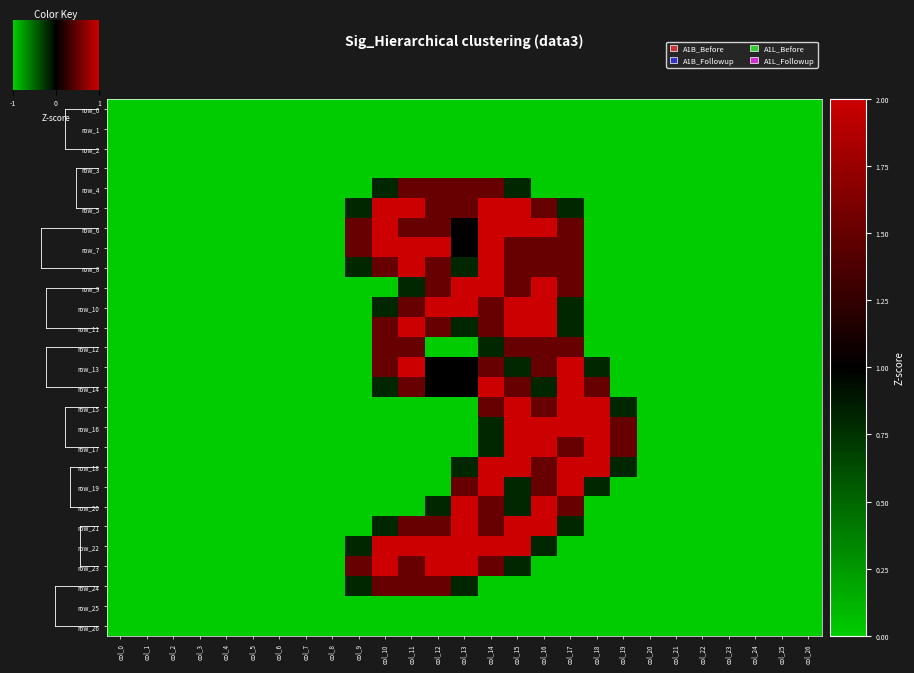

Reading left to right, transcribe all the data shown in this chart.

row_0: 0.0	0.0	0.0	0.0	0.0	0.0	0.0	0.0	0.0	0.0	0.0	0.0	0.0	0.0	0.0	0.0	0.0	0.0	0.0	0.0	0.0	0.0	0.0	0.0	0.0	0.0	0.0
row_1: 0.0	0.0	0.0	0.0	0.0	0.0	0.0	0.0	0.0	0.0	0.0	0.0	0.0	0.0	0.0	0.0	0.0	0.0	0.0	0.0	0.0	0.0	0.0	0.0	0.0	0.0	0.0
row_2: 0.0	0.0	0.0	0.0	0.0	0.0	0.0	0.0	0.0	0.0	0.0	0.0	0.0	0.0	0.0	0.0	0.0	0.0	0.0	0.0	0.0	0.0	0.0	0.0	0.0	0.0	0.0
row_3: 0.0	0.0	0.0	0.0	0.0	0.0	0.0	0.0	0.0	0.0	0.0	0.0	0.0	0.0	0.0	0.0	0.0	0.0	0.0	0.0	0.0	0.0	0.0	0.0	0.0	0.0	0.0
row_4: 0.0	0.0	0.0	0.0	0.0	0.0	0.0	0.0	0.0	0.0	0.8	1.5	1.5	1.5	1.5	0.8	0.0	0.0	0.0	0.0	0.0	0.0	0.0	0.0	0.0	0.0	0.0
row_5: 0.0	0.0	0.0	0.0	0.0	0.0	0.0	0.0	0.0	0.8	2.0	2.0	1.5	1.5	2.0	2.0	1.5	0.8	0.0	0.0	0.0	0.0	0.0	0.0	0.0	0.0	0.0
row_6: 0.0	0.0	0.0	0.0	0.0	0.0	0.0	0.0	0.0	1.5	2.0	1.5	1.5	1.0	2.0	2.0	2.0	1.5	0.0	0.0	0.0	0.0	0.0	0.0	0.0	0.0	0.0
row_7: 0.0	0.0	0.0	0.0	0.0	0.0	0.0	0.0	0.0	1.5	2.0	2.0	2.0	1.0	2.0	1.5	1.5	1.5	0.0	0.0	0.0	0.0	0.0	0.0	0.0	0.0	0.0
row_8: 0.0	0.0	0.0	0.0	0.0	0.0	0.0	0.0	0.0	0.8	1.5	2.0	1.5	0.8	2.0	1.5	1.5	1.5	0.0	0.0	0.0	0.0	0.0	0.0	0.0	0.0	0.0
row_9: 0.0	0.0	0.0	0.0	0.0	0.0	0.0	0.0	0.0	0.0	0.0	0.8	1.5	2.0	2.0	1.5	2.0	1.5	0.0	0.0	0.0	0.0	0.0	0.0	0.0	0.0	0.0
row_10: 0.0	0.0	0.0	0.0	0.0	0.0	0.0	0.0	0.0	0.0	0.8	1.5	2.0	2.0	1.5	2.0	2.0	0.8	0.0	0.0	0.0	0.0	0.0	0.0	0.0	0.0	0.0
row_11: 0.0	0.0	0.0	0.0	0.0	0.0	0.0	0.0	0.0	0.0	1.5	2.0	1.5	0.8	1.5	2.0	2.0	0.8	0.0	0.0	0.0	0.0	0.0	0.0	0.0	0.0	0.0
row_12: 0.0	0.0	0.0	0.0	0.0	0.0	0.0	0.0	0.0	0.0	1.5	1.5	0.0	0.0	0.8	1.5	1.5	1.5	0.0	0.0	0.0	0.0	0.0	0.0	0.0	0.0	0.0
row_13: 0.0	0.0	0.0	0.0	0.0	0.0	0.0	0.0	0.0	0.0	1.5	2.0	1.0	1.0	1.5	0.8	1.5	2.0	0.8	0.0	0.0	0.0	0.0	0.0	0.0	0.0	0.0
row_14: 0.0	0.0	0.0	0.0	0.0	0.0	0.0	0.0	0.0	0.0	0.8	1.5	1.0	1.0	2.0	1.5	0.8	2.0	1.5	0.0	0.0	0.0	0.0	0.0	0.0	0.0	0.0
row_15: 0.0	0.0	0.0	0.0	0.0	0.0	0.0	0.0	0.0	0.0	0.0	0.0	0.0	0.0	1.5	2.0	1.5	2.0	2.0	0.8	0.0	0.0	0.0	0.0	0.0	0.0	0.0
row_16: 0.0	0.0	0.0	0.0	0.0	0.0	0.0	0.0	0.0	0.0	0.0	0.0	0.0	0.0	0.8	2.0	2.0	2.0	2.0	1.5	0.0	0.0	0.0	0.0	0.0	0.0	0.0
row_17: 0.0	0.0	0.0	0.0	0.0	0.0	0.0	0.0	0.0	0.0	0.0	0.0	0.0	0.0	0.8	2.0	2.0	1.5	2.0	1.5	0.0	0.0	0.0	0.0	0.0	0.0	0.0
row_18: 0.0	0.0	0.0	0.0	0.0	0.0	0.0	0.0	0.0	0.0	0.0	0.0	0.0	0.8	2.0	2.0	1.5	2.0	2.0	0.8	0.0	0.0	0.0	0.0	0.0	0.0	0.0
row_19: 0.0	0.0	0.0	0.0	0.0	0.0	0.0	0.0	0.0	0.0	0.0	0.0	0.0	1.5	2.0	0.8	1.5	2.0	0.8	0.0	0.0	0.0	0.0	0.0	0.0	0.0	0.0
row_20: 0.0	0.0	0.0	0.0	0.0	0.0	0.0	0.0	0.0	0.0	0.0	0.0	0.8	2.0	1.5	0.8	2.0	1.5	0.0	0.0	0.0	0.0	0.0	0.0	0.0	0.0	0.0
row_21: 0.0	0.0	0.0	0.0	0.0	0.0	0.0	0.0	0.0	0.0	0.8	1.5	1.5	2.0	1.5	2.0	2.0	0.8	0.0	0.0	0.0	0.0	0.0	0.0	0.0	0.0	0.0
row_22: 0.0	0.0	0.0	0.0	0.0	0.0	0.0	0.0	0.0	0.8	2.0	2.0	2.0	2.0	2.0	2.0	0.8	0.0	0.0	0.0	0.0	0.0	0.0	0.0	0.0	0.0	0.0
row_23: 0.0	0.0	0.0	0.0	0.0	0.0	0.0	0.0	0.0	1.5	2.0	1.5	2.0	2.0	1.5	0.8	0.0	0.0	0.0	0.0	0.0	0.0	0.0	0.0	0.0	0.0	0.0
row_24: 0.0	0.0	0.0	0.0	0.0	0.0	0.0	0.0	0.0	0.8	1.5	1.5	1.5	0.8	0.0	0.0	0.0	0.0	0.0	0.0	0.0	0.0	0.0	0.0	0.0	0.0	0.0
row_25: 0.0	0.0	0.0	0.0	0.0	0.0	0.0	0.0	0.0	0.0	0.0	0.0	0.0	0.0	0.0	0.0	0.0	0.0	0.0	0.0	0.0	0.0	0.0	0.0	0.0	0.0	0.0
row_26: 0.0	0.0	0.0	0.0	0.0	0.0	0.0	0.0	0.0	0.0	0.0	0.0	0.0	0.0	0.0	0.0	0.0	0.0	0.0	0.0	0.0	0.0	0.0	0.0	0.0	0.0	0.0